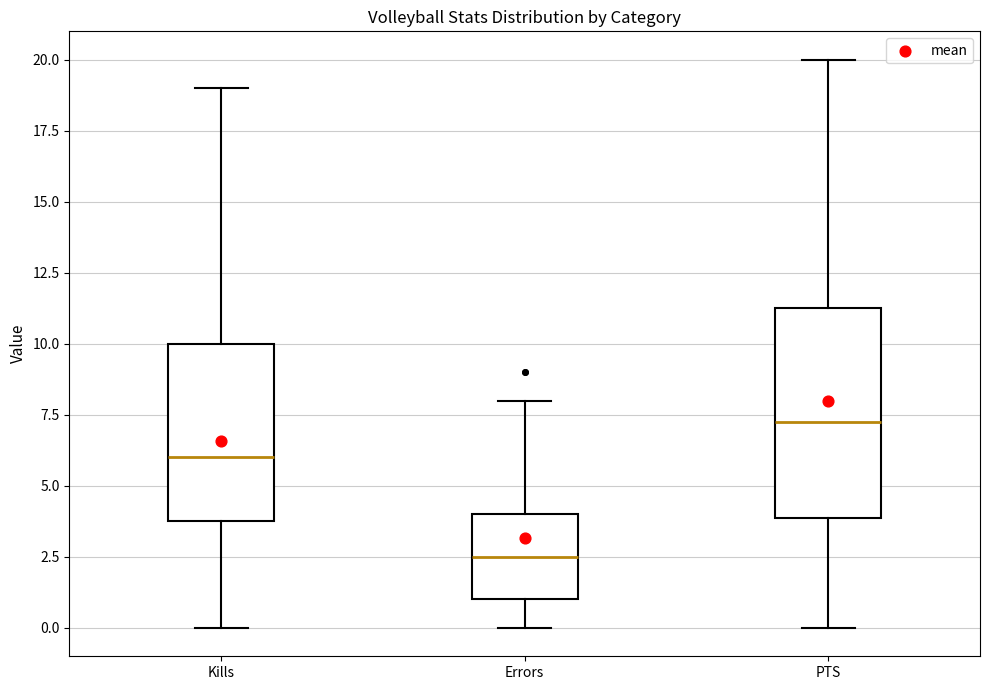

Where does the upper whisker of the box for Errors end on the y-axis? The values are not printed on the chart, so give them approximately, as read against the axis.

8.0